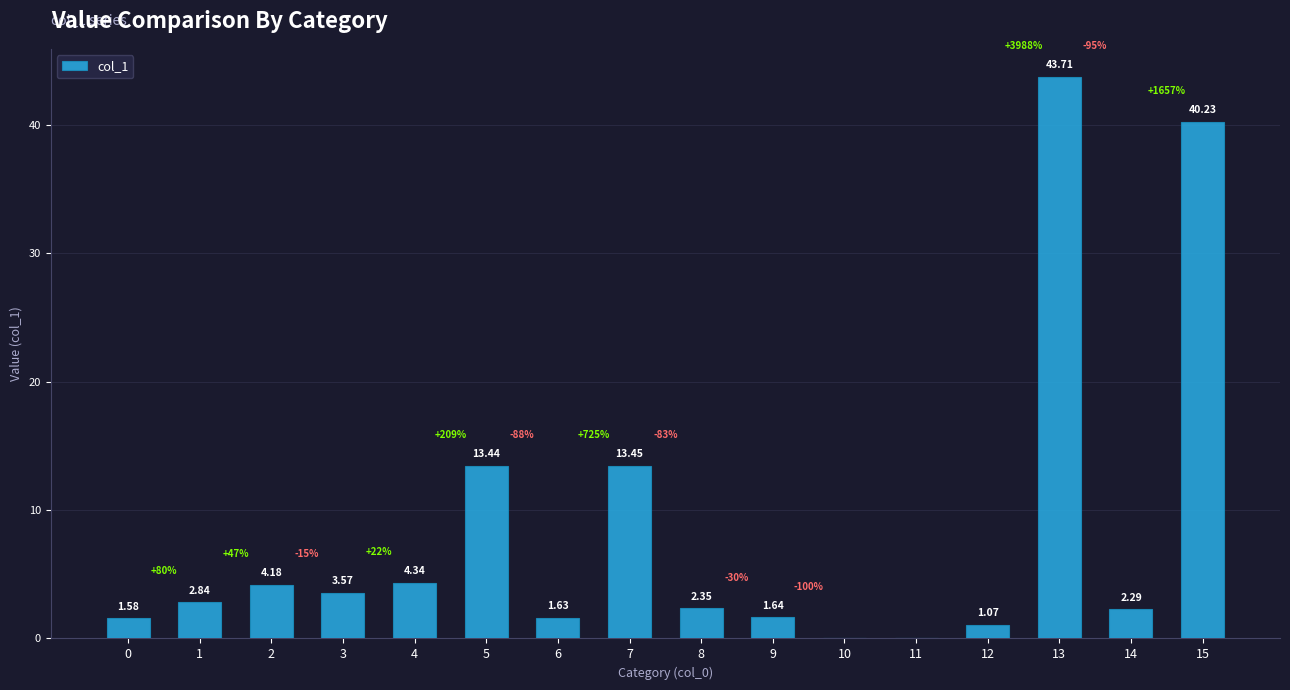

What is the sum of all values?

136.3